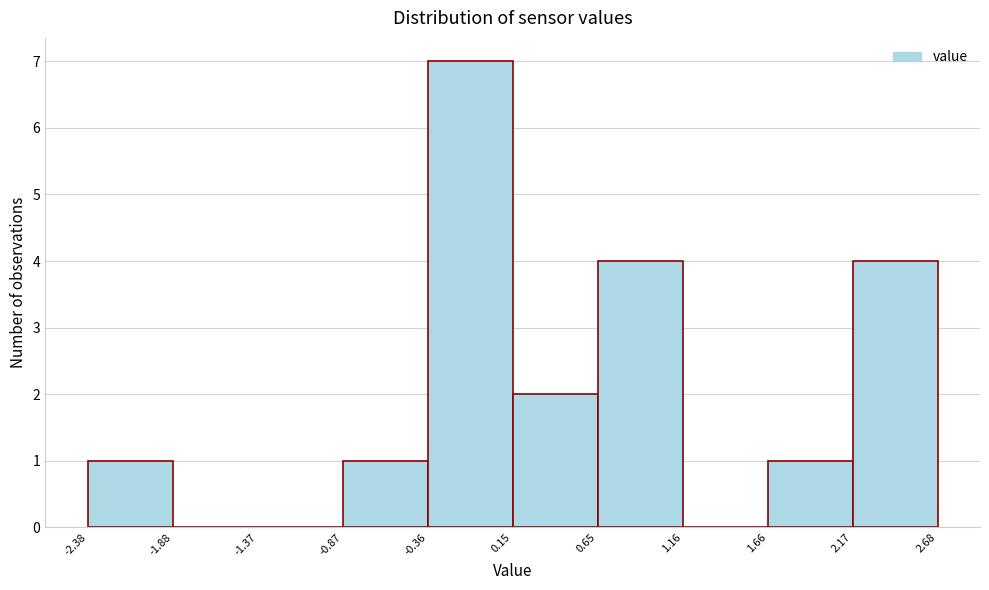

Over which range of the x-axis is the bar tallest?

-0.36 to 0.15